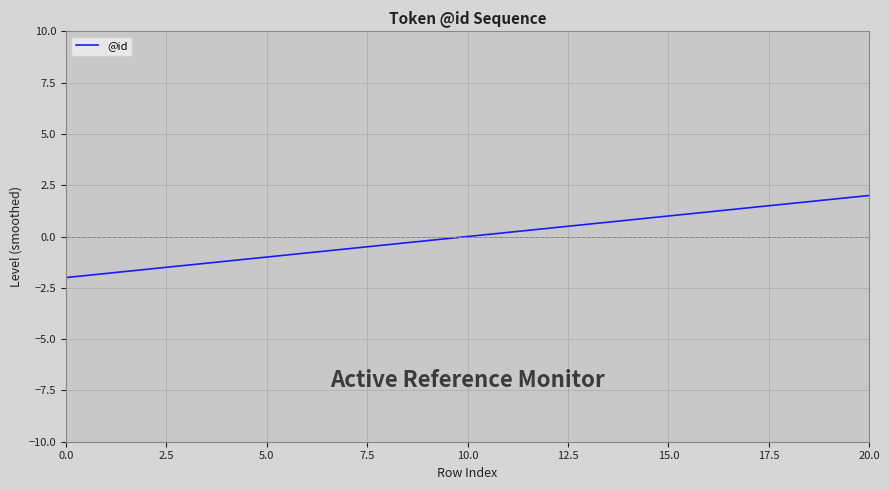

What is the difference between the maximum and minimum values?

4.0